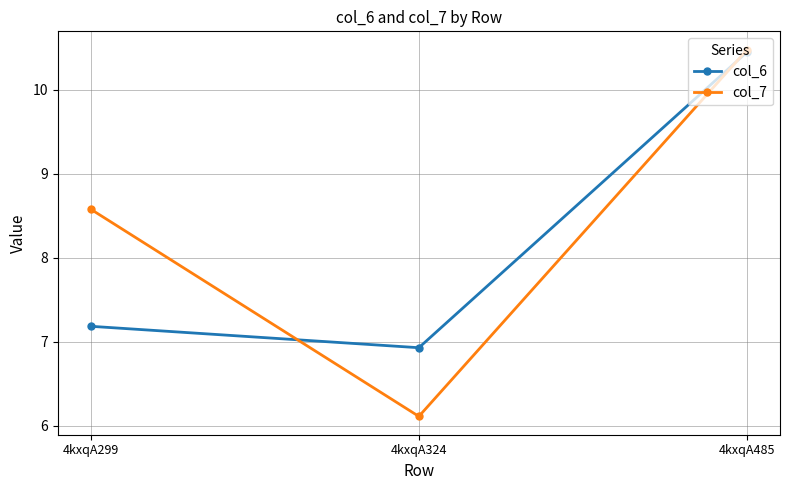

At how many categories does at least one series exceed 6?

3